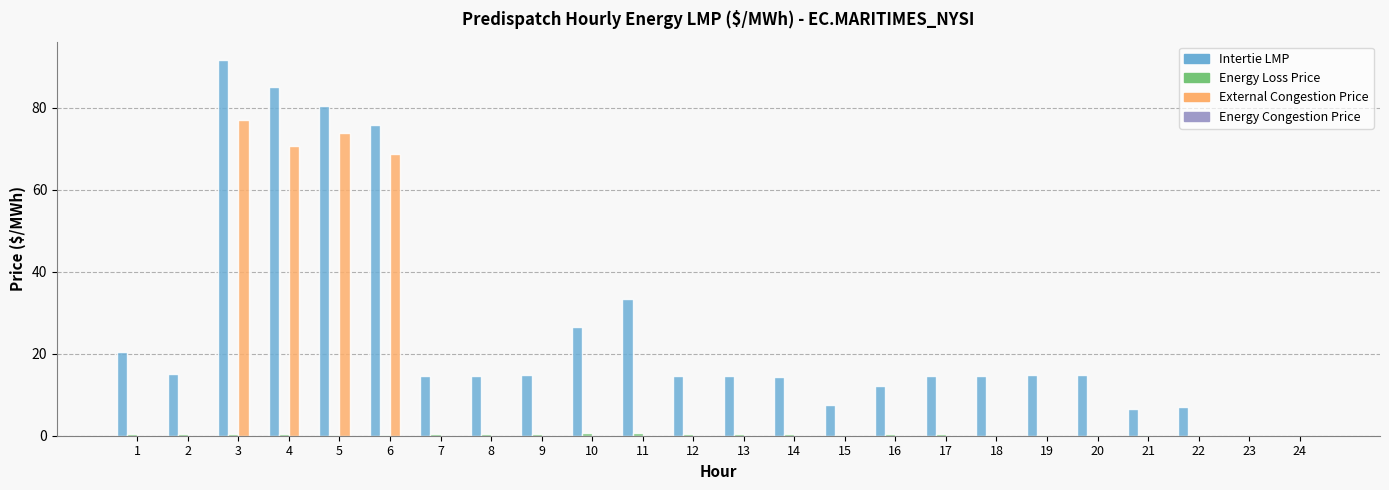

How many series are shown in this chart?

3